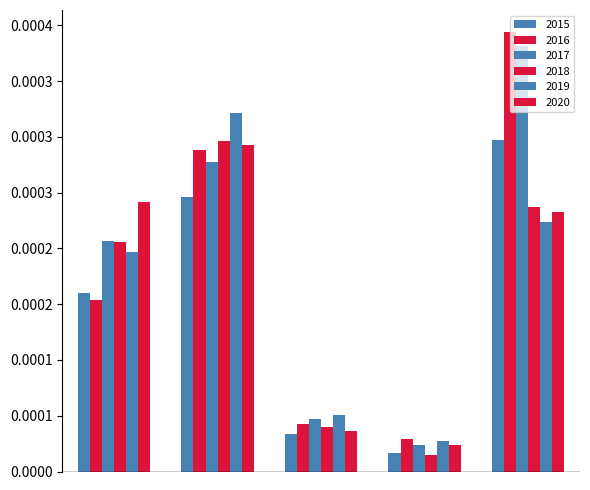

Are the bars horizontal?

No